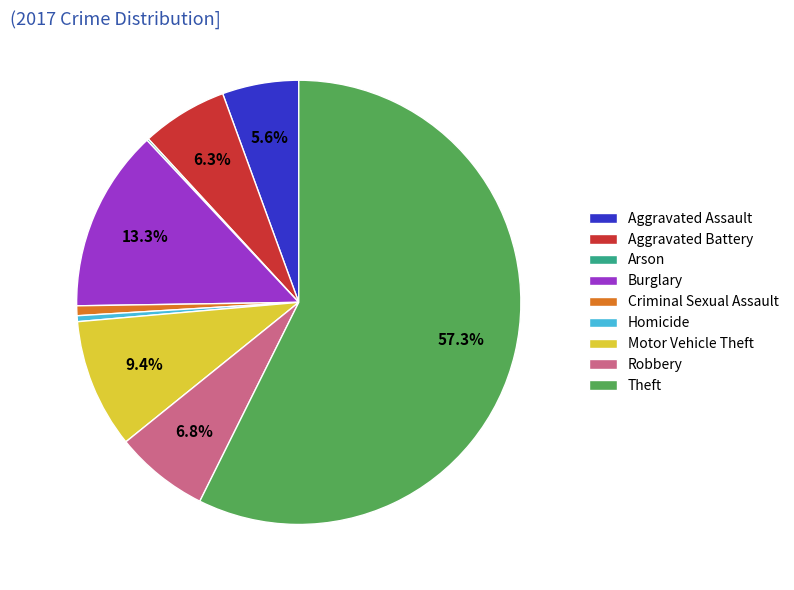

Is the sum of Criminal Sexual Assault and Motor Vehicle Theft greater than half?

No